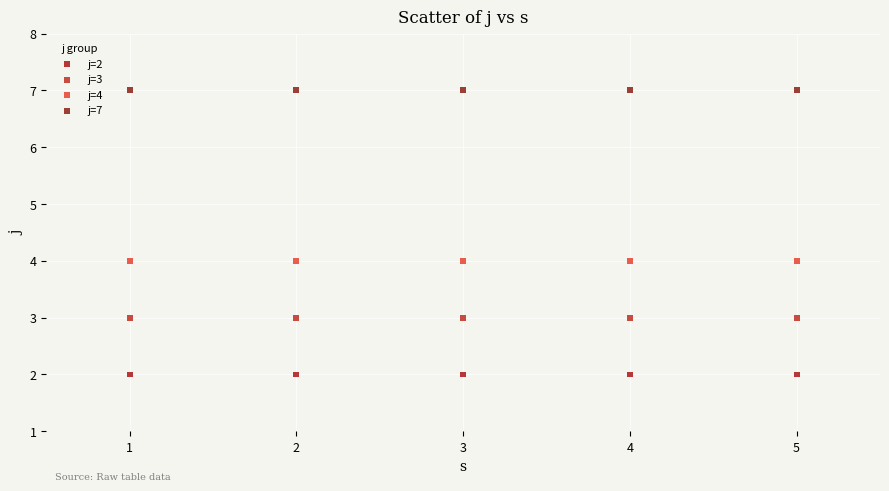

Which series contains the lowest Y value?

j=2